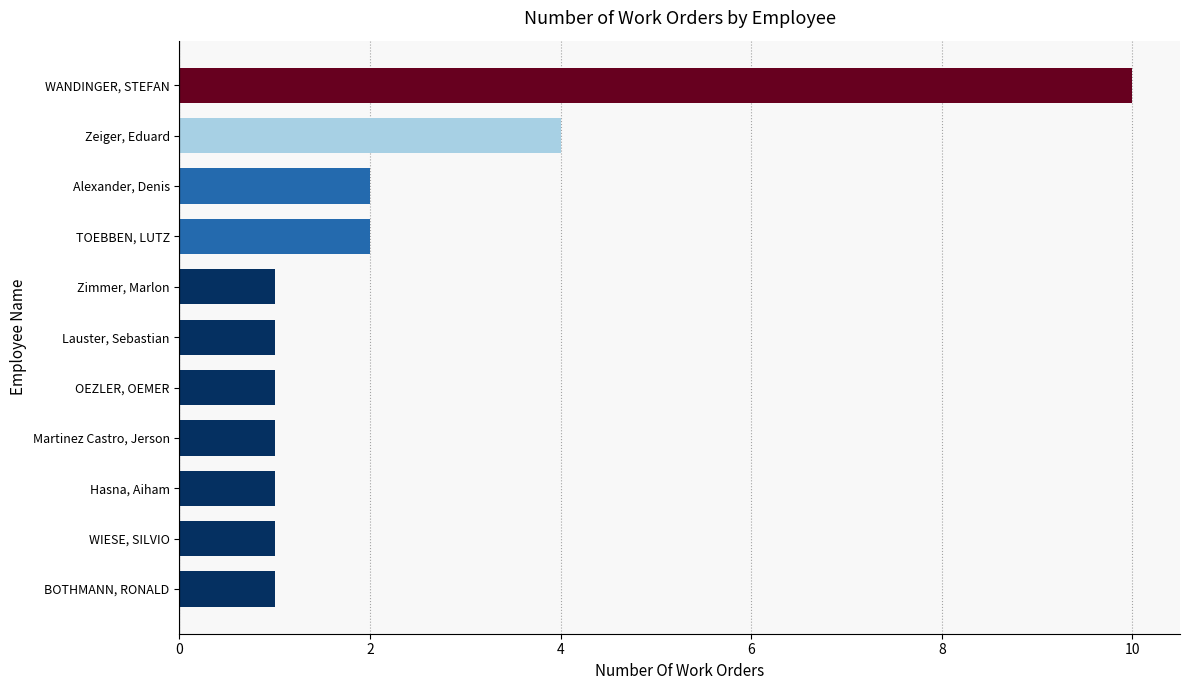

Which category has the highest value across all series?

WANDINGER, STEFAN